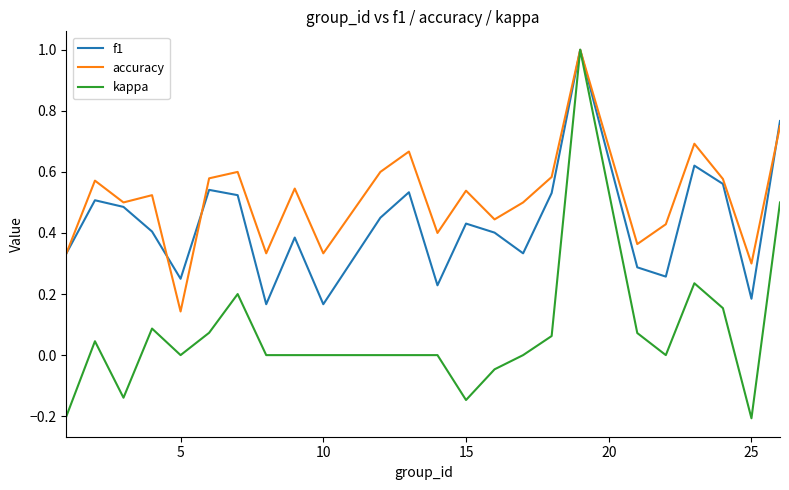

What is the difference between the maximum and minimum values in the accuracy series?

0.9